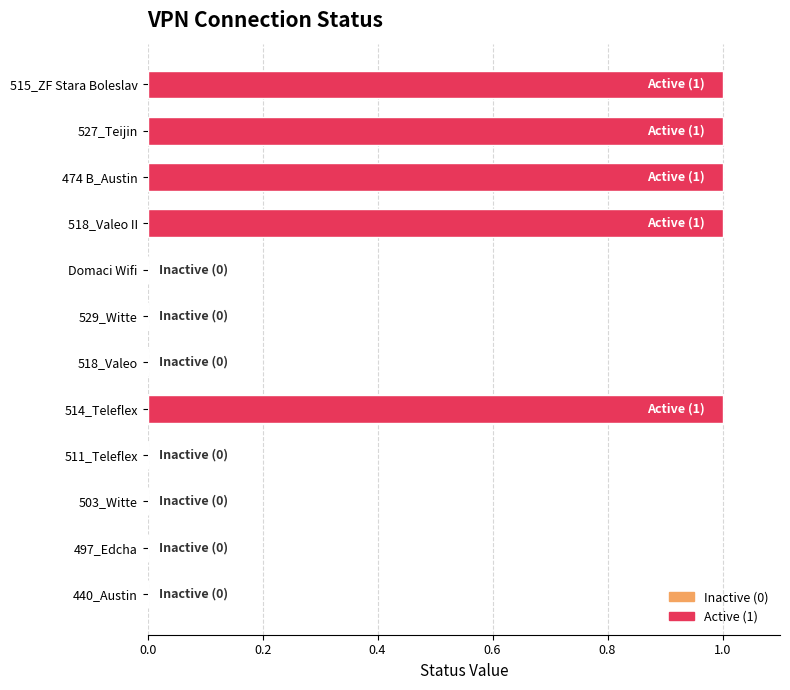

Reading top to bottom, extract all data points from this chart.

515_ZF Stara Boleslav=1	527_Teijin=1	474 B_Austin=1	518_Valeo II=1	Domaci Wifi=0	529_Witte=0	518_Valeo=0	514_Teleflex=1	511_Teleflex=0	503_Witte=0	497_Edcha=0	440_Austin=0